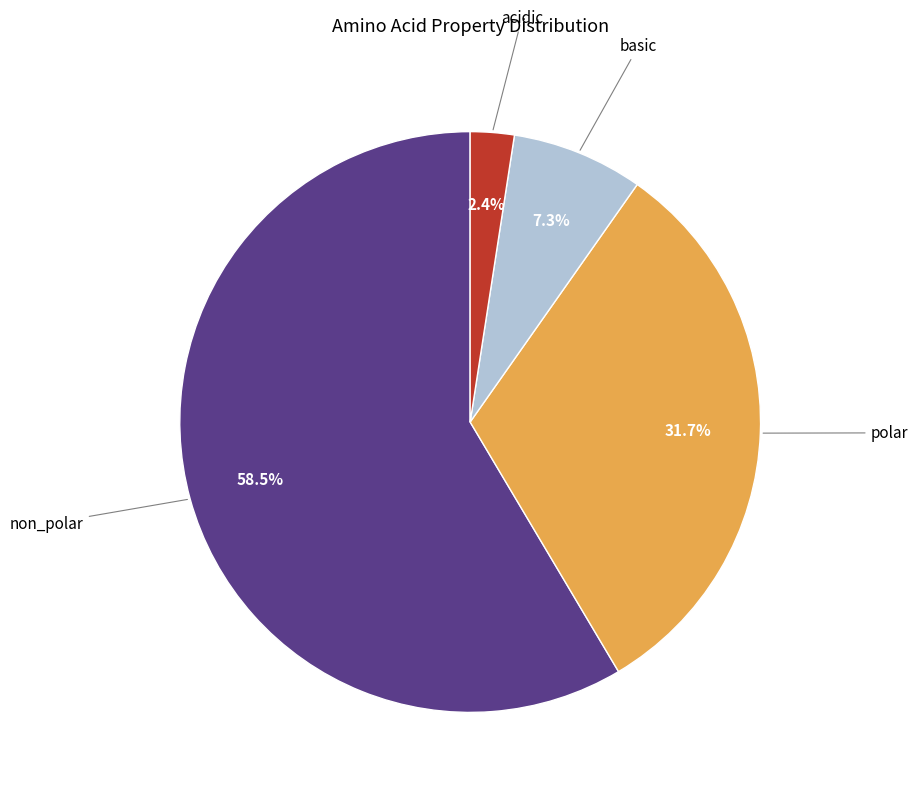

To the nearest percent, what is the average slice percentage?

25%